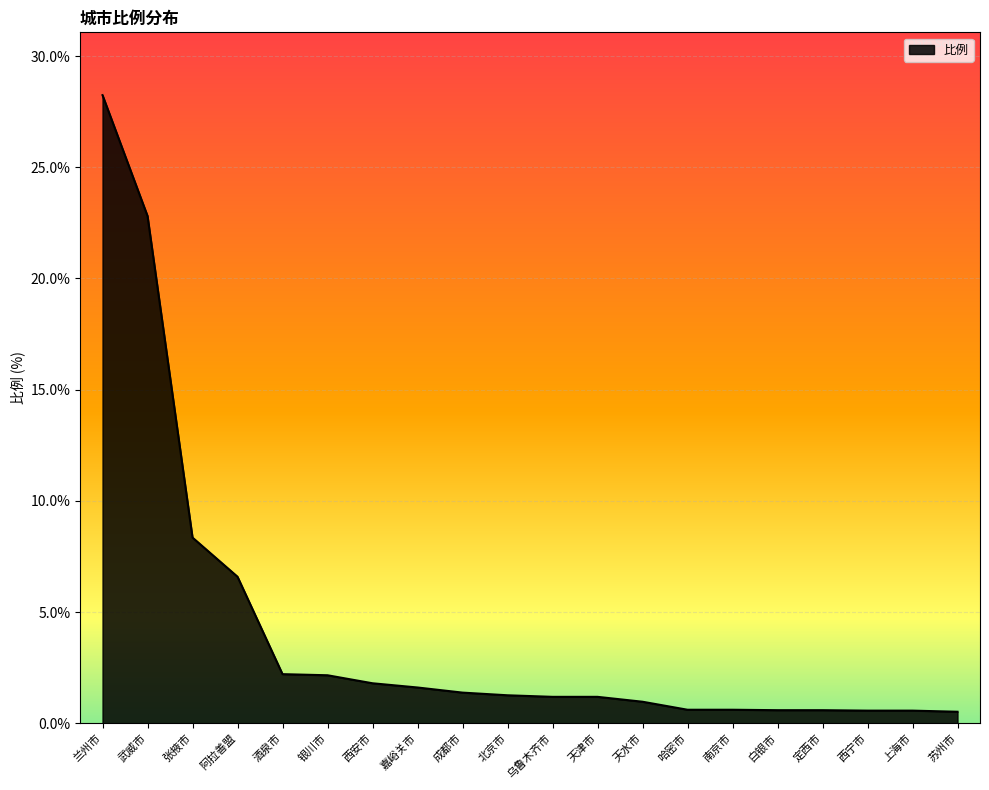

What is the ratio of the value at 天津市 to the value at 北京市?

0.9